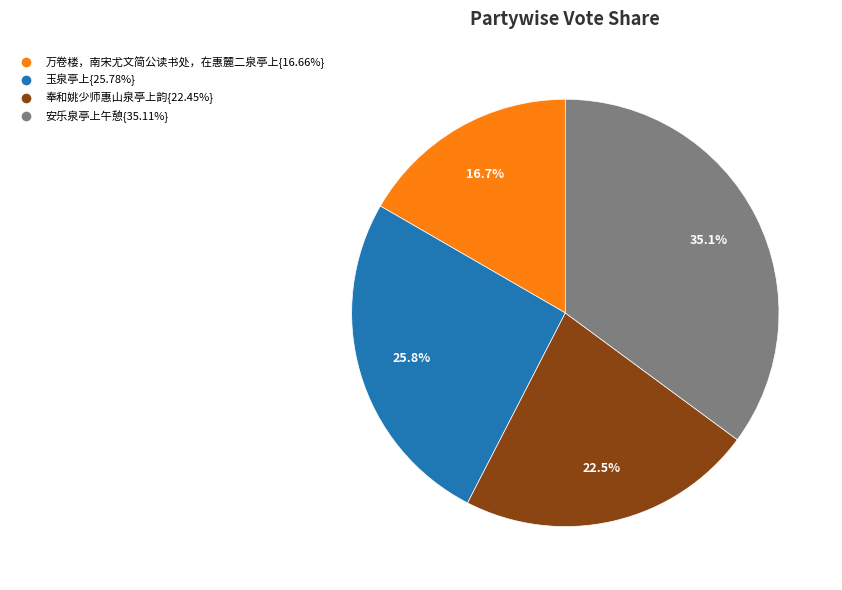

Is there any slice that represents more than half of the pie?

No